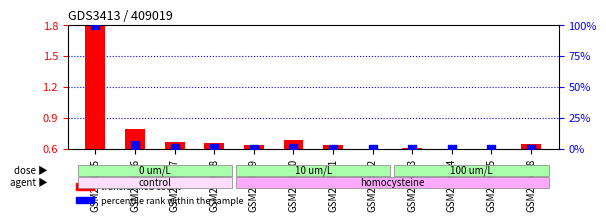

Which series contains the highest Y value?

percentile rank within the sample